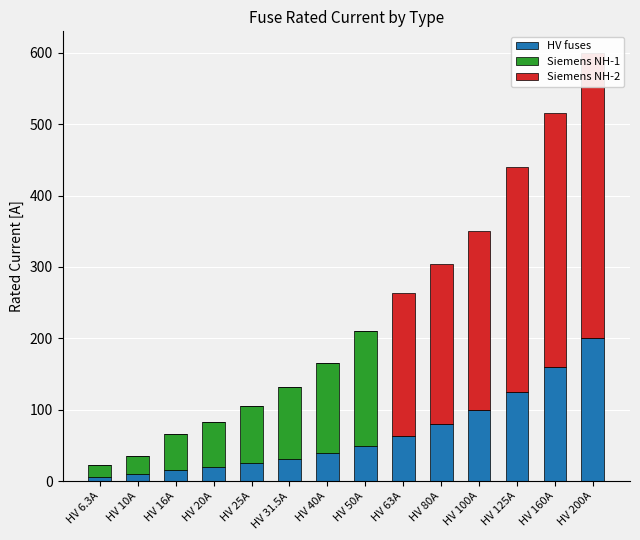

Between HV 6.3A and HV 80A, which is larger?

HV 80A